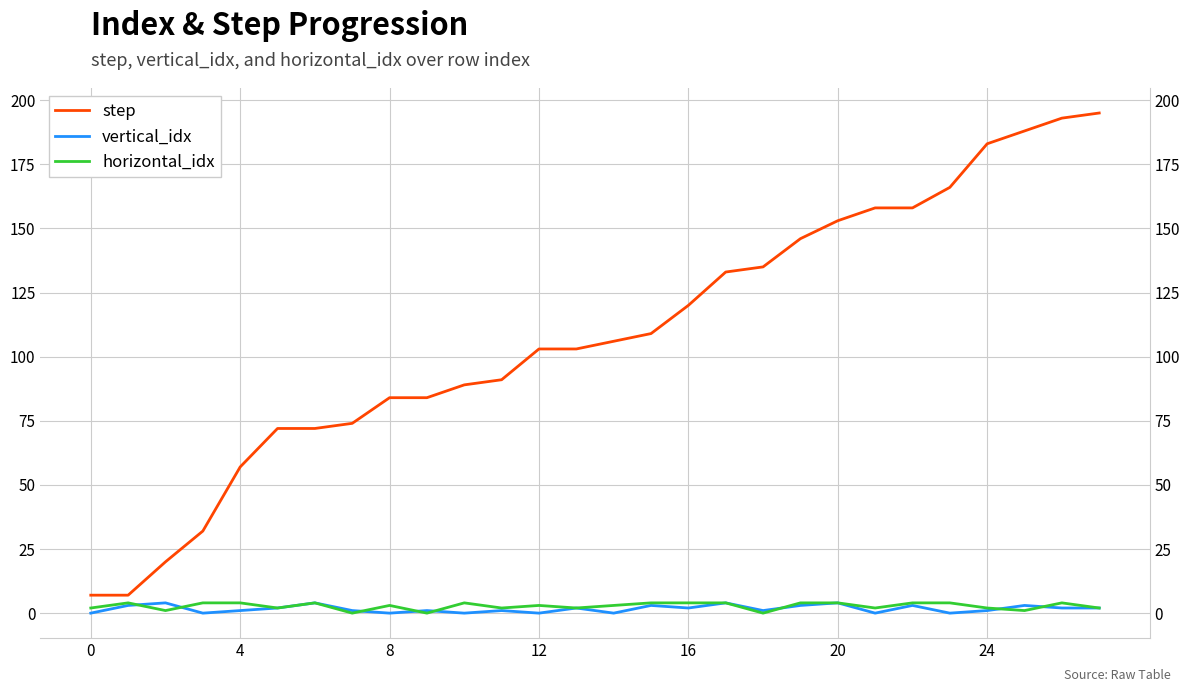

Reading left to right, extract all data points from this chart.

step: 7	7	20	32	57	72	72	74	84	84	89	91	103	103	106	109	120	133	135	146	153	158	158	166	183	188	193	195
vertical_idx: 0	3	4	0	1	2	4	1	0	1	0	1	0	2	0	3	2	4	1	3	4	0	3	0	1	3	2	2
horizontal_idx: 2	4	1	4	4	2	4	0	3	0	4	2	3	2	3	4	4	4	0	4	4	2	4	4	2	1	4	2